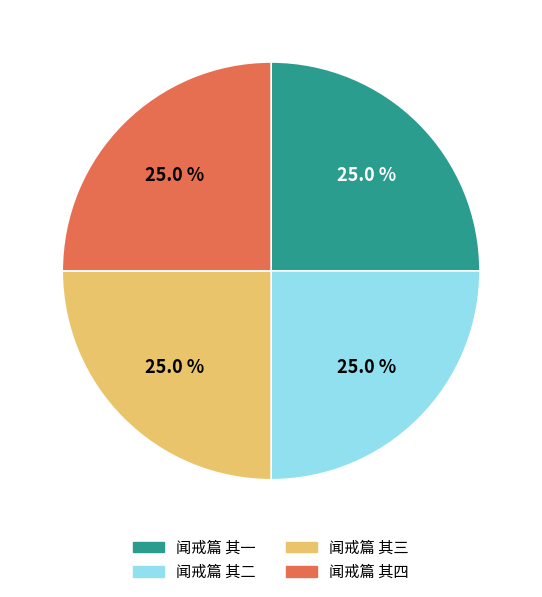

Does 闻戒篇 其四 account for over 50% of the chart?

No